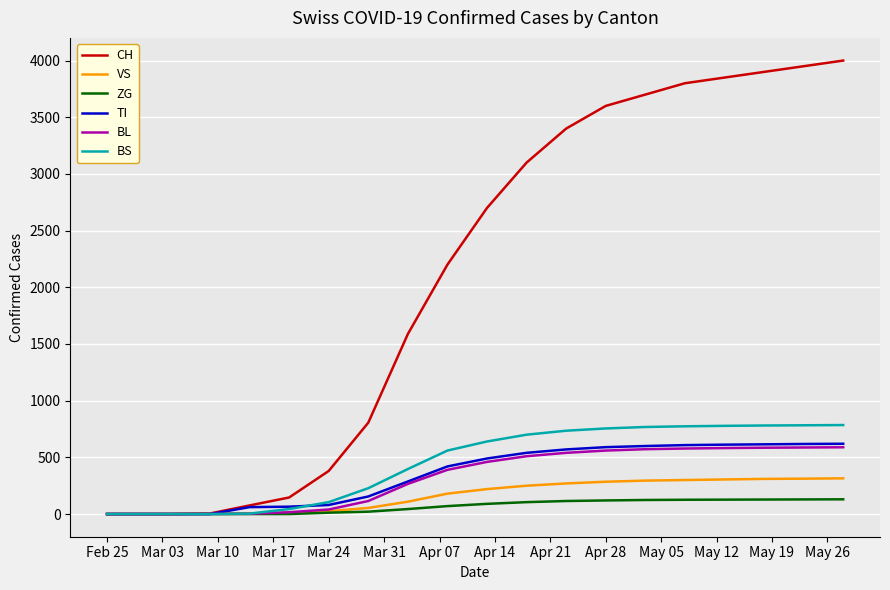

Which series has the largest range (max minus min)?

CH